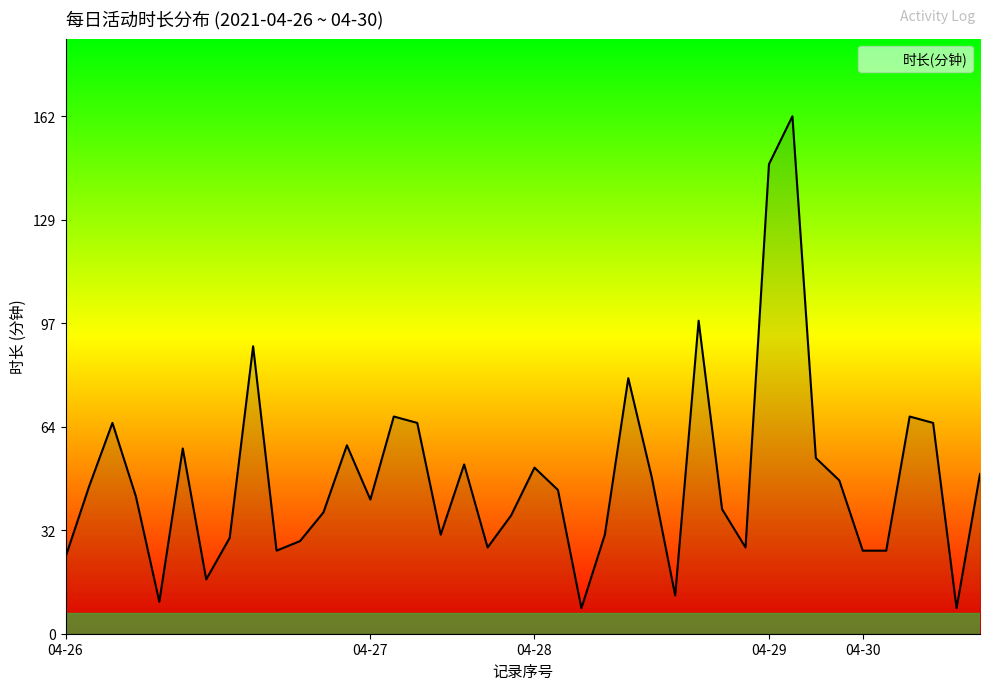

How many lines are shown in the chart?

1